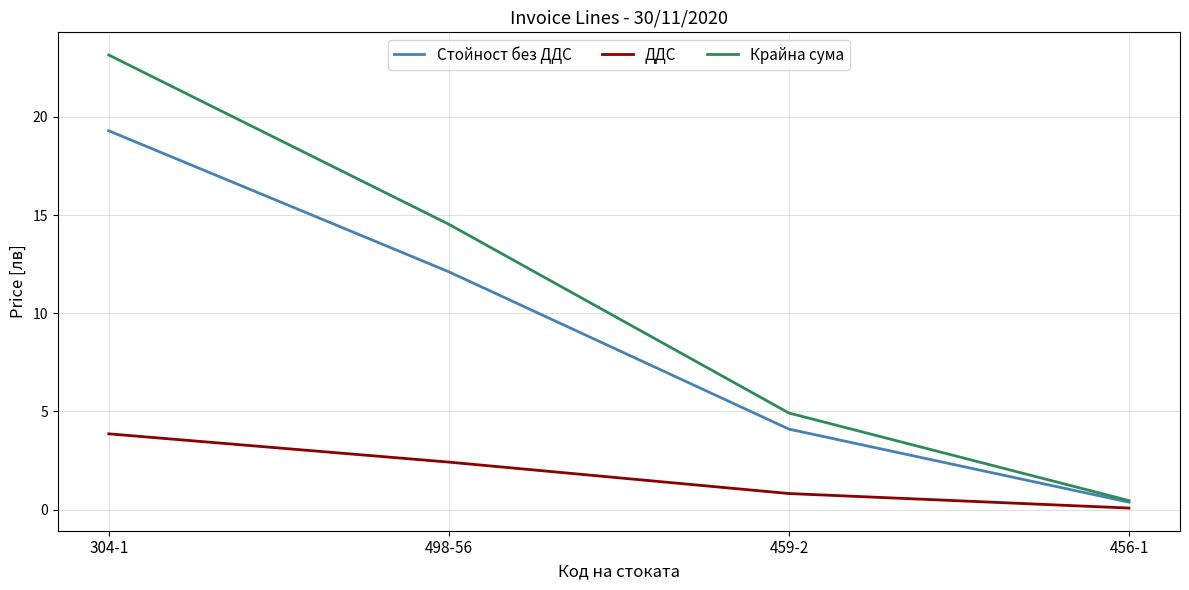

Is it true that Крайна сума equals 15.6 at 304-1?

False